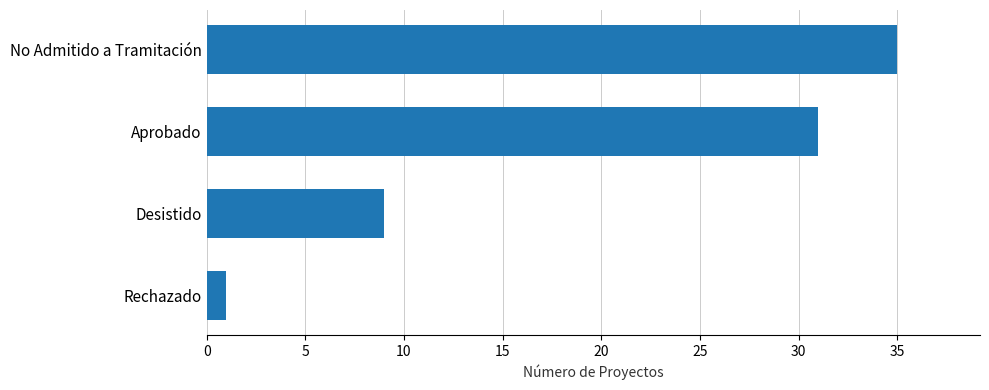

Reading top to bottom, extract all data points from this chart.

No Admitido a Tramitación=35	Aprobado=31	Desistido=9	Rechazado=1